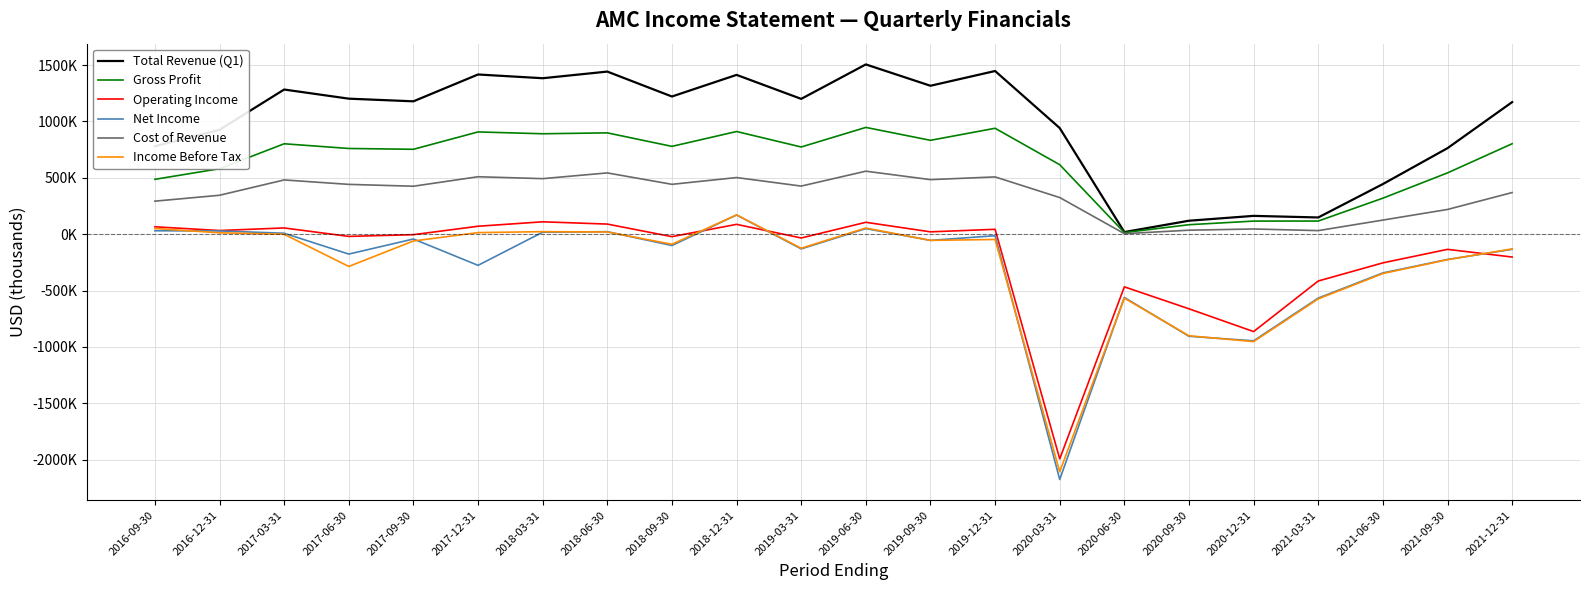

Rank the series at 2021-12-31 from highest to lowest value.

Total Revenue (Q1), Gross Profit, Cost of Revenue, Income Before Tax, Net Income, Operating Income